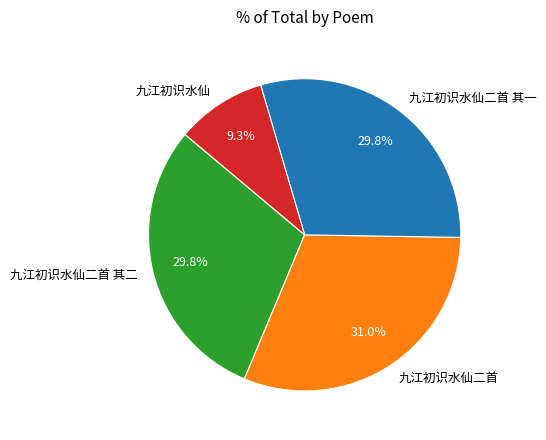

To the nearest percent, what is the average slice percentage?

25%